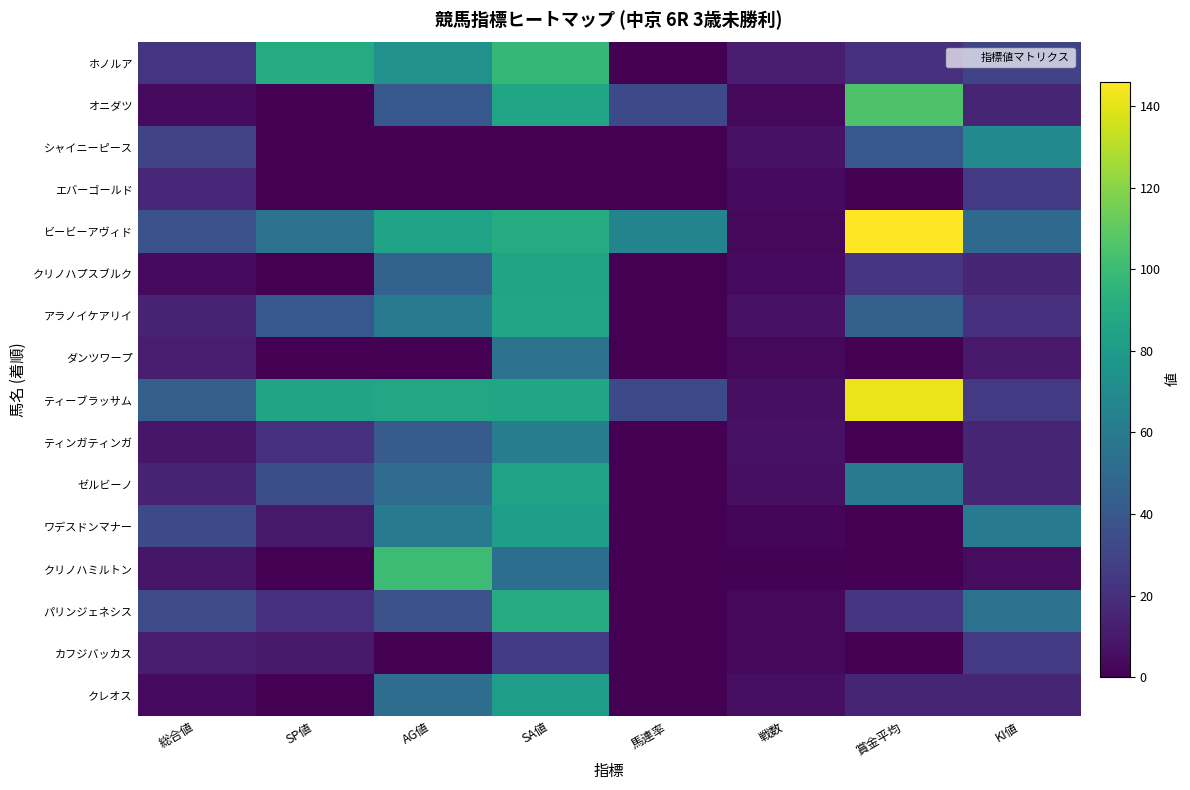

Rank the series at 総合値 from lowest to highest value.

オニダツ, クリノハプスブルク, クレオス, クリノハミルトン, ティンガティンガ, ダンツワープ, カフジバッカス, アラノイケアリイ, ゼルビーノ, エバーゴールド, ホノルア, シャイニーピース, ワデスドンマナー, パリンジェネシス, ビービーアヴィド, ティーブラッサム